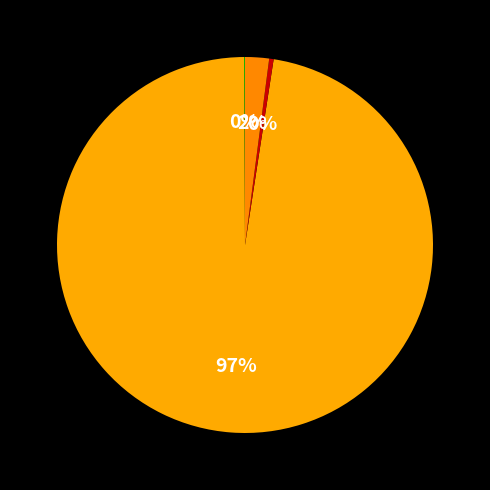

To the nearest percent, what is the difference between the largest and smallest slice percentages?

97%